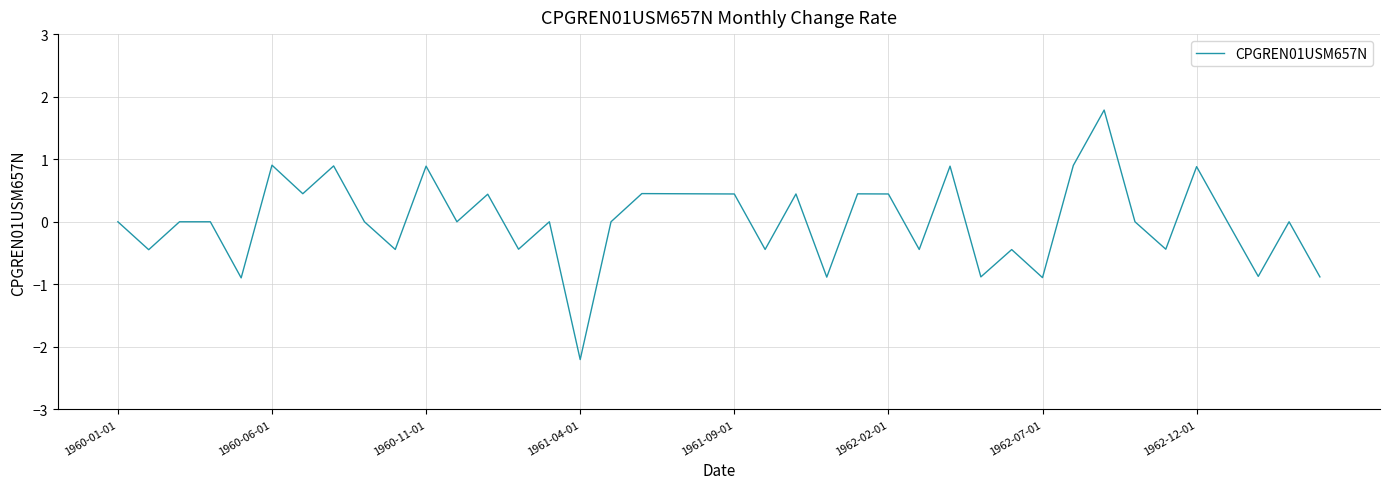

What is the difference between the maximum and minimum values?

4.0